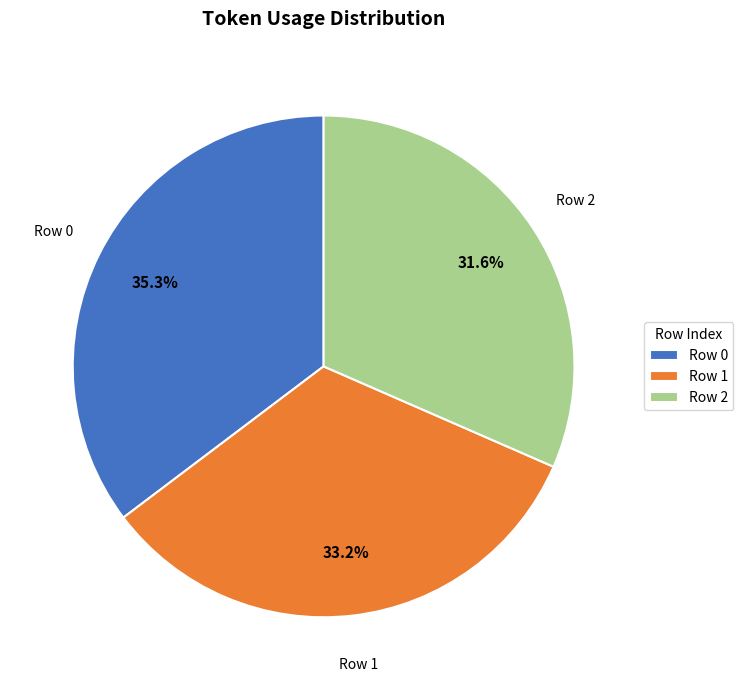

Combined, do Row 1 and Row 2 account for over 50%?

Yes